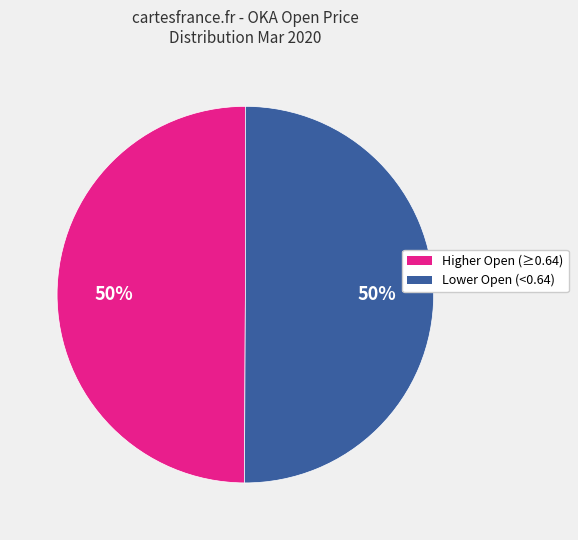

To the nearest percent, what is the average slice percentage?

50%